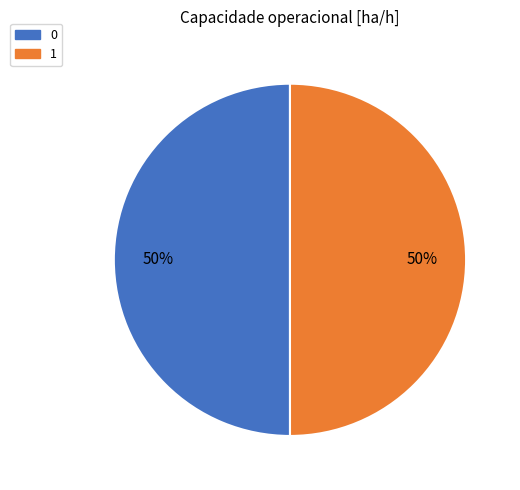

What is the ratio of the value at 0 to the value at 1?

1.0